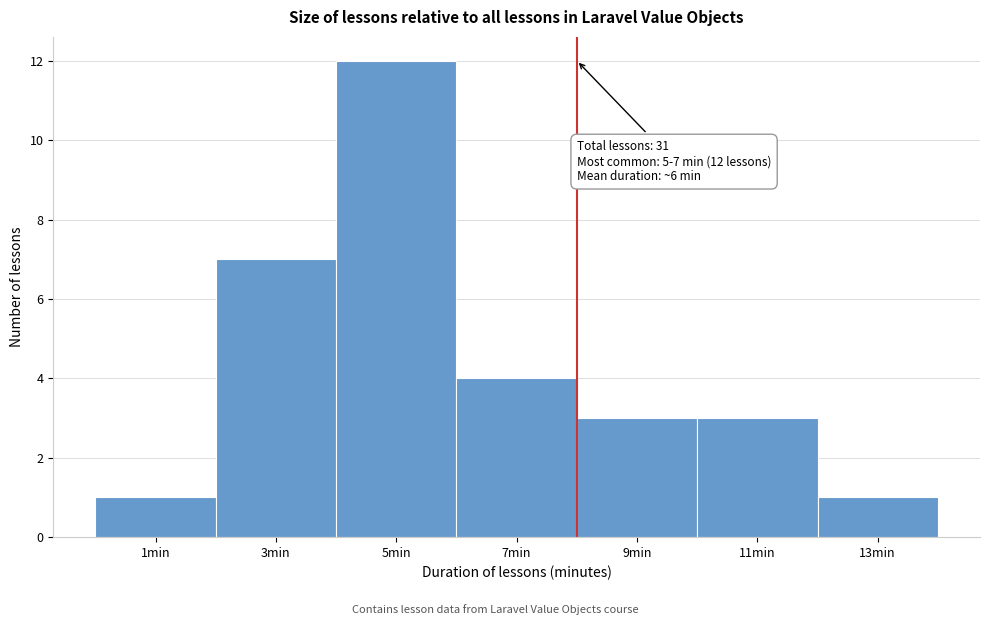

Reading left to right, list all the values displayed in this chart.

1min=1	3min=7	5min=12	7min=4	9min=3	11min=3	13min=1